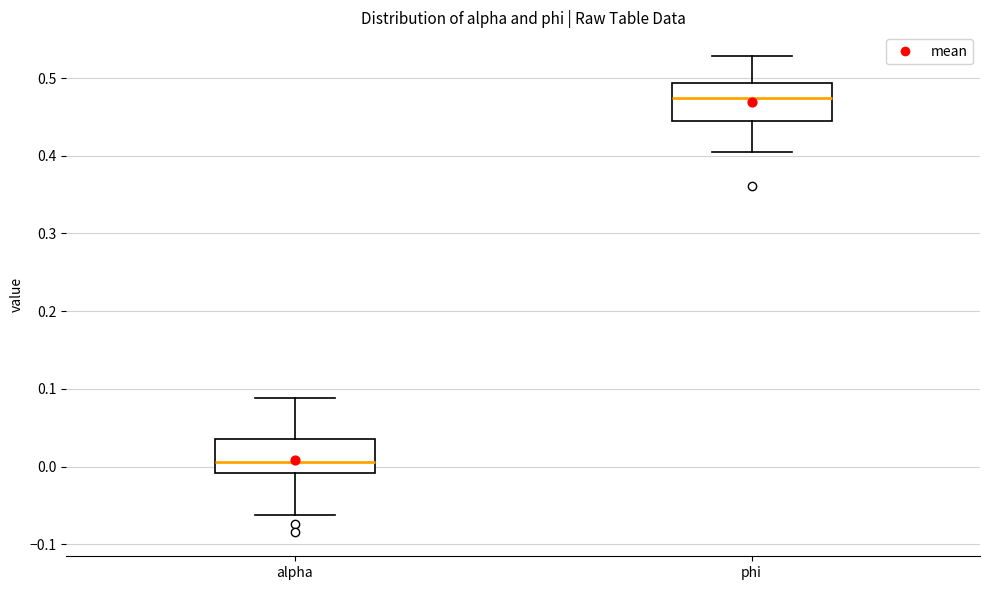

Reading left to right, transcribe this box plot: for each box, give where its median line is, the range the box spans, and where its two whiskers end, as read against the y-axis. The values are not printed on the chart, so give them approximately, as read against the axis.

alpha: median 0.01, box -0.01 to 0.04, whiskers -0.06 to 0.09
phi: median 0.47, box 0.44 to 0.49, whiskers 0.40 to 0.53